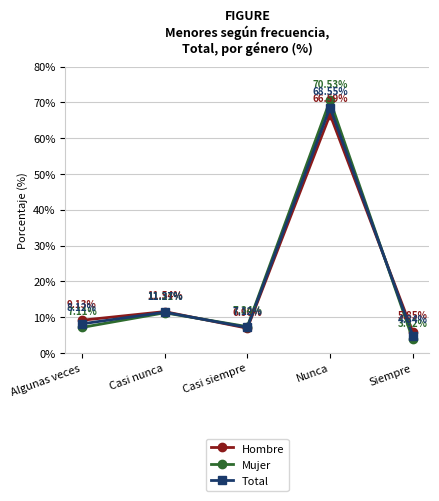

Which label corresponds to the smallest value in the chart?

Siempre